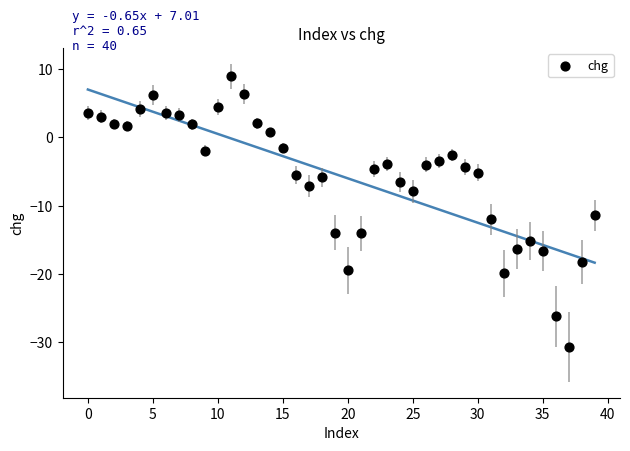

What Y value in the scatter plot is closest to -10?

-11.4